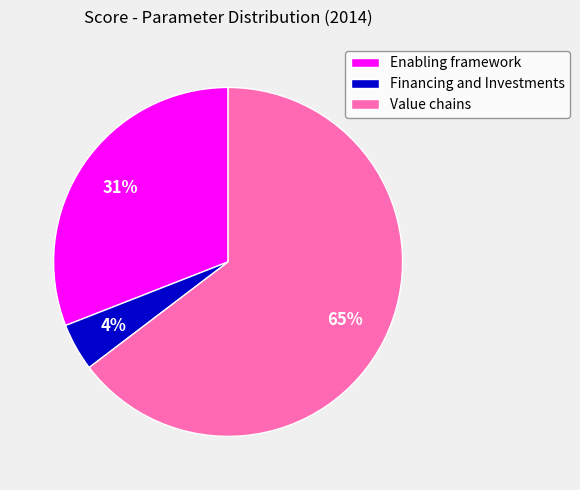

Is the sum of Financing and Investments and Enabling framework greater than half?

No